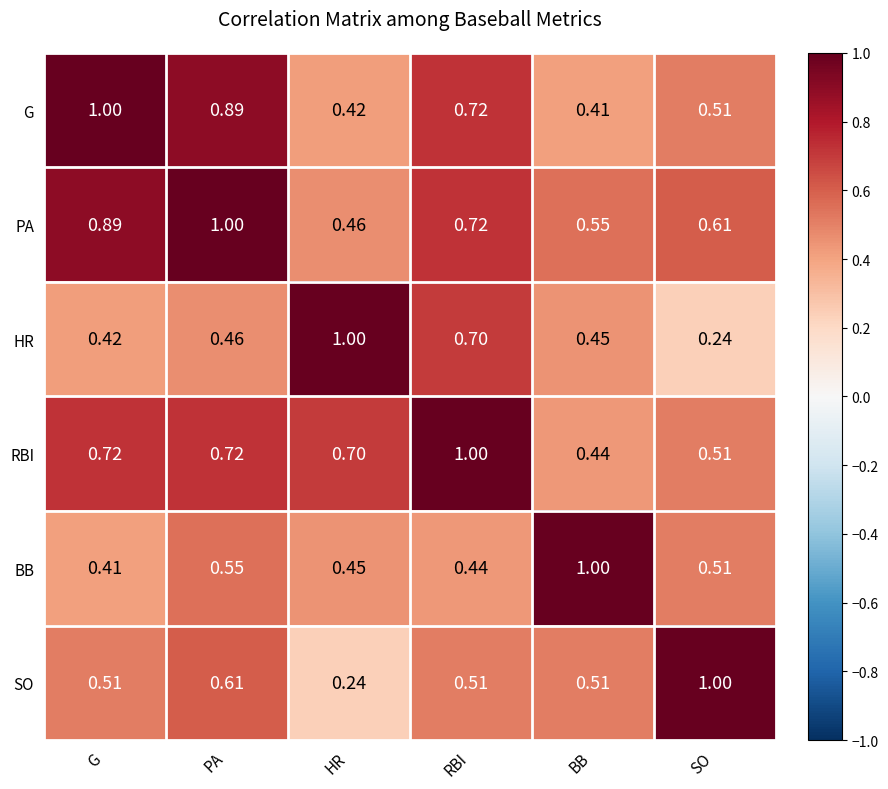

At BB, list the series in order from smallest to largest.

G, RBI, HR, SO, PA, BB